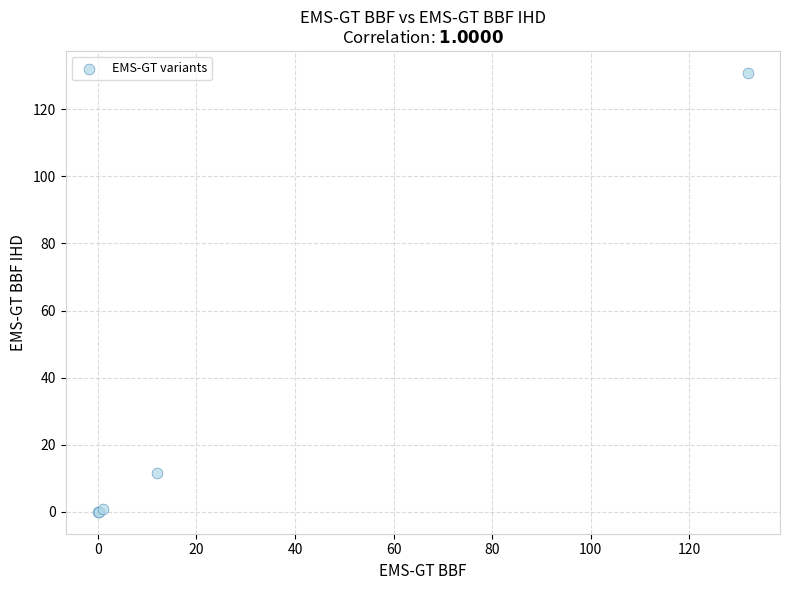

What Y value in the scatter plot is closest to 65?

11.5